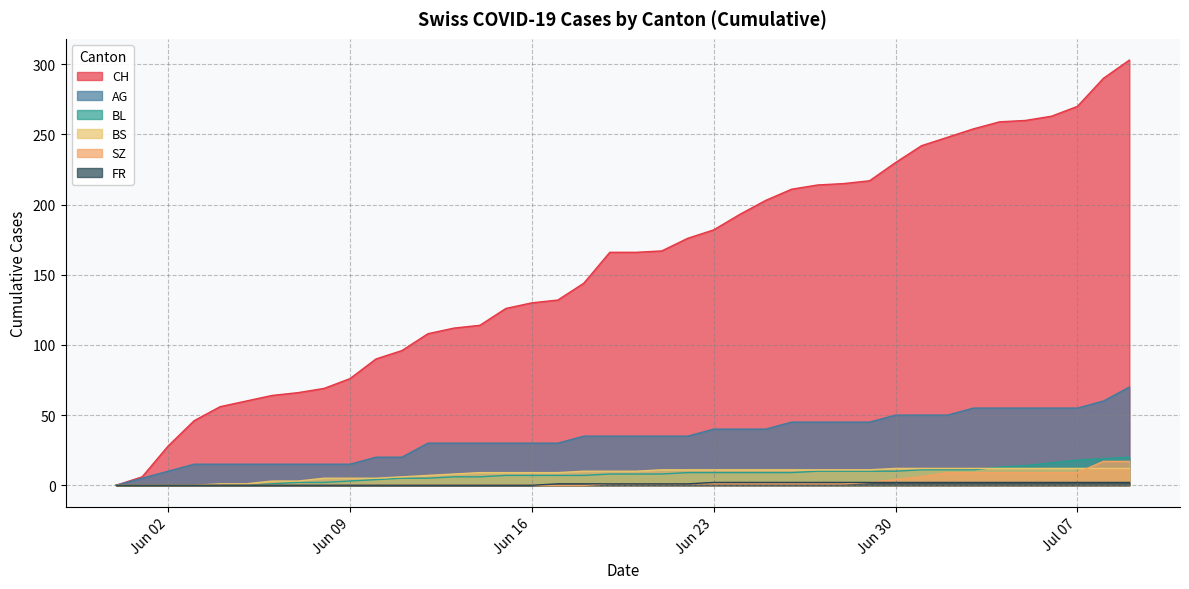

What is the label of the 23rd point from the right?

2020-06-17